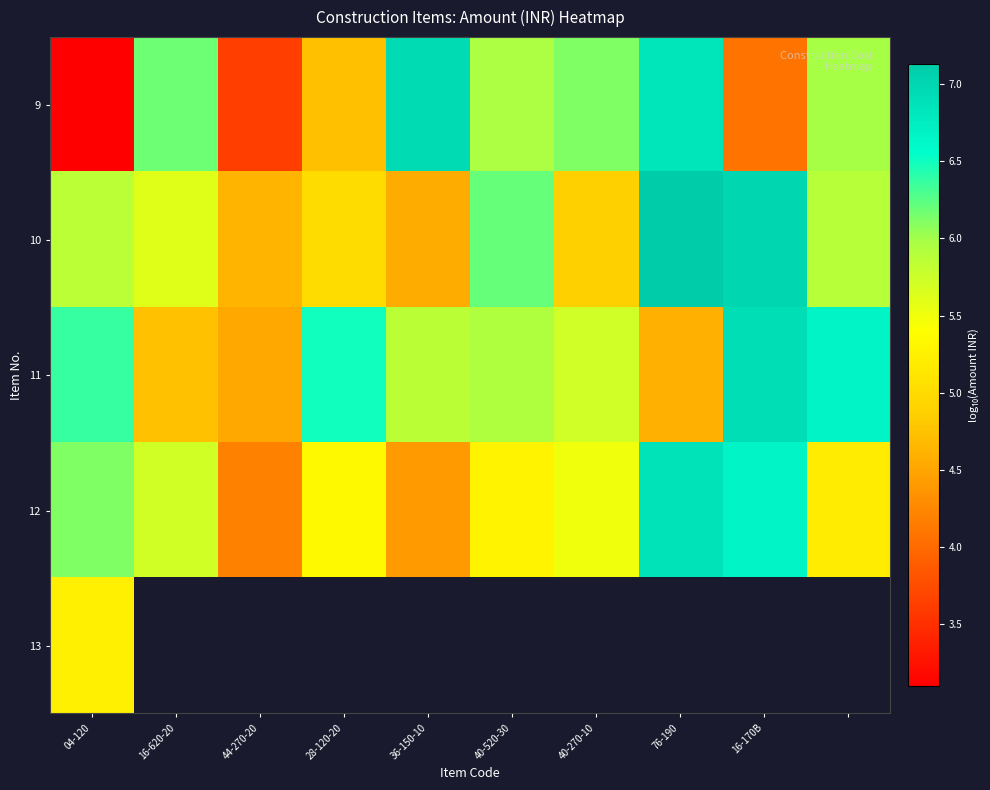

What is the spread (max minus min) of values at 16-170B?

2.9